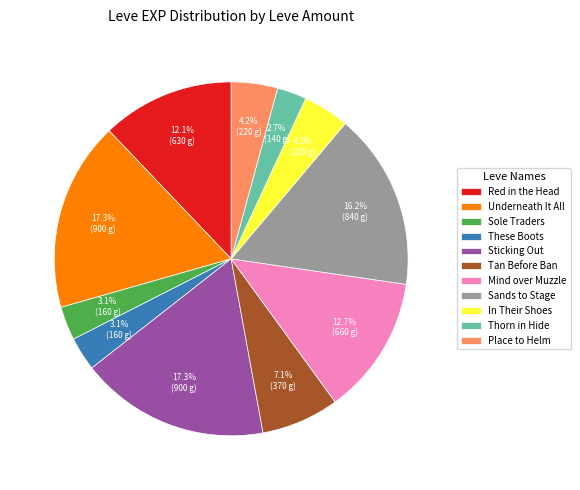

Combined, do Sands to Stage and Underneath It All account for over 50%?

No